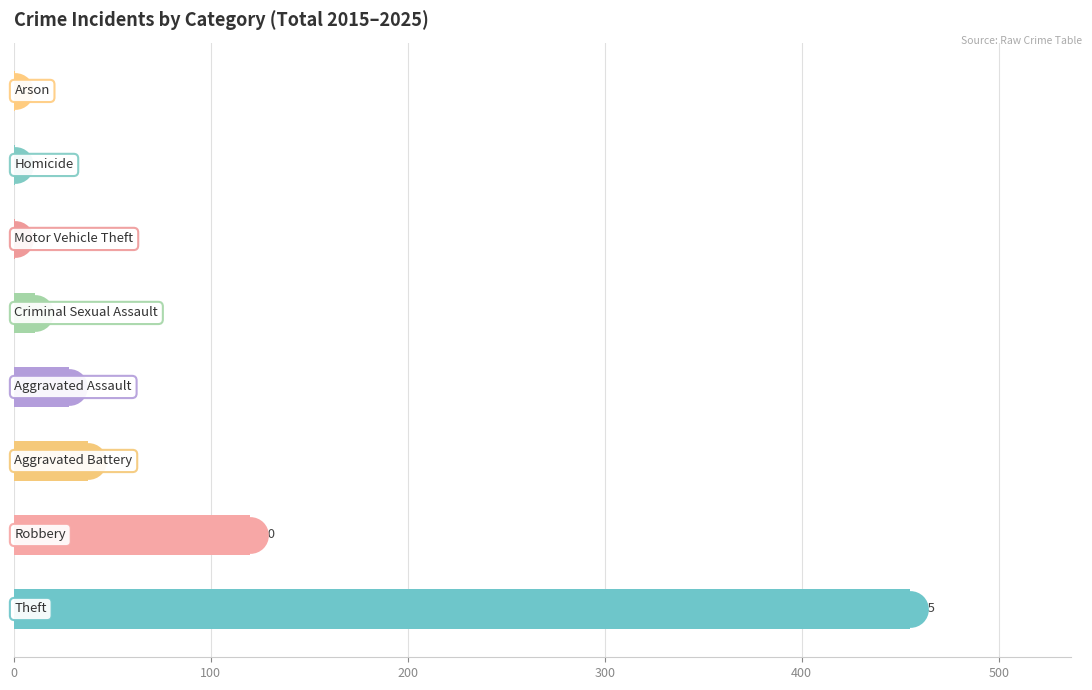

What is the ratio of the value at 200 to the value at 500?

38.0